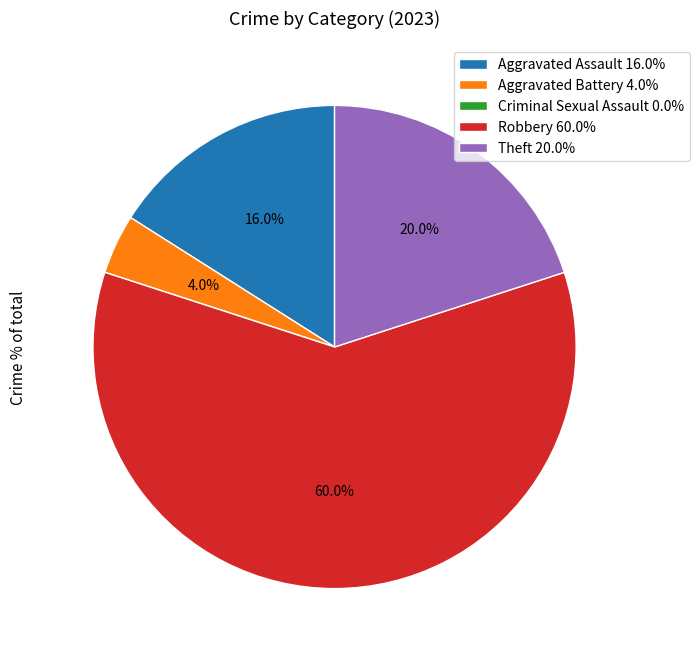

Combined, do Aggravated Assault 16.0% and Robbery 60.0% account for over 50%?

Yes